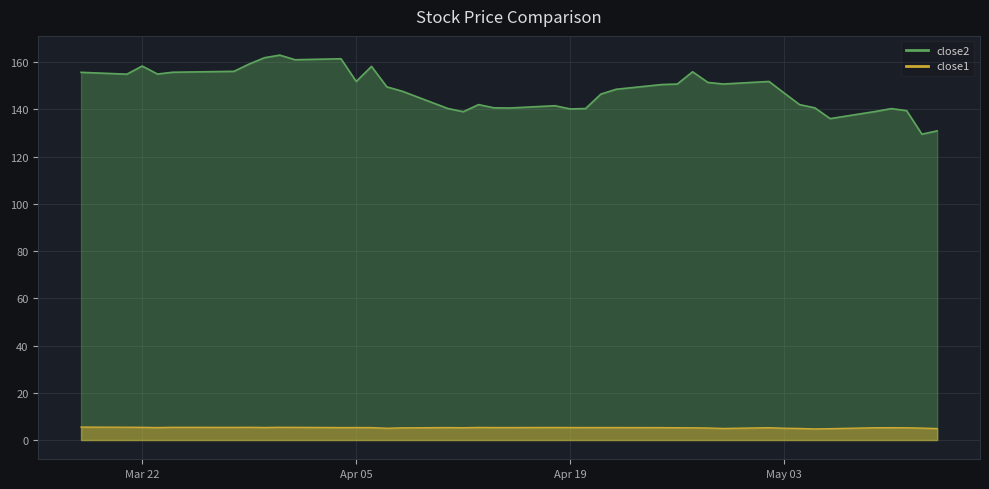

Count the number of categories in the chart.

40